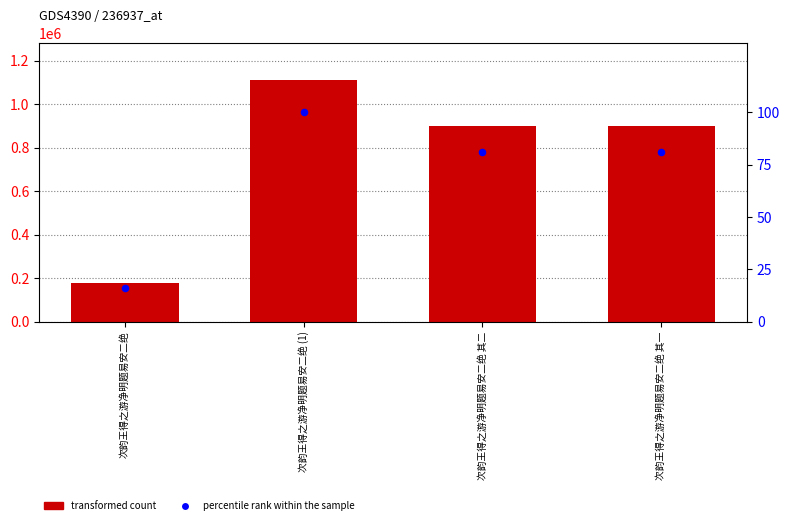

What is the total value across all series at 次韵王得之游净明题易安二绝 其一?

901763.0